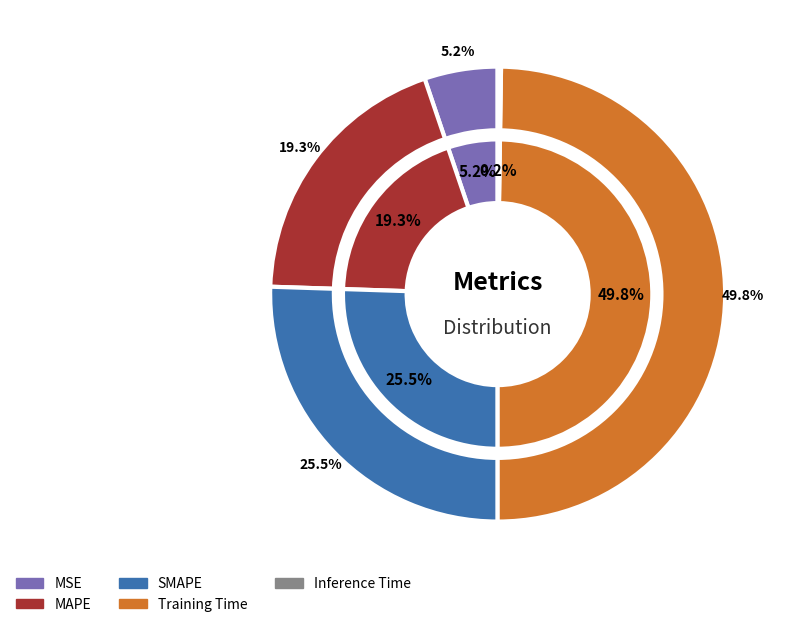

What is the largest slice in the pie chart?

Training Time